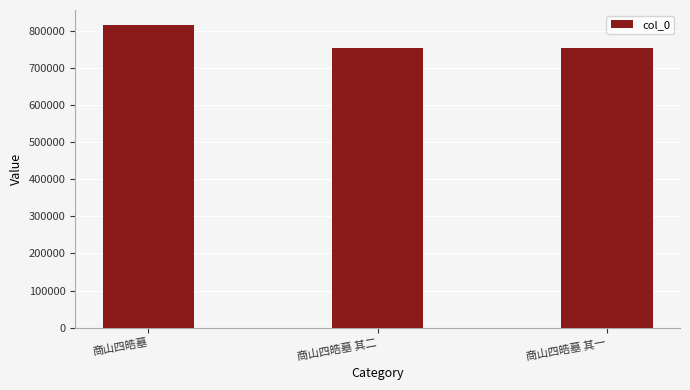

What is the sum of the values at 商山四皓墓 and 商山四皓墓 其二?

1567781